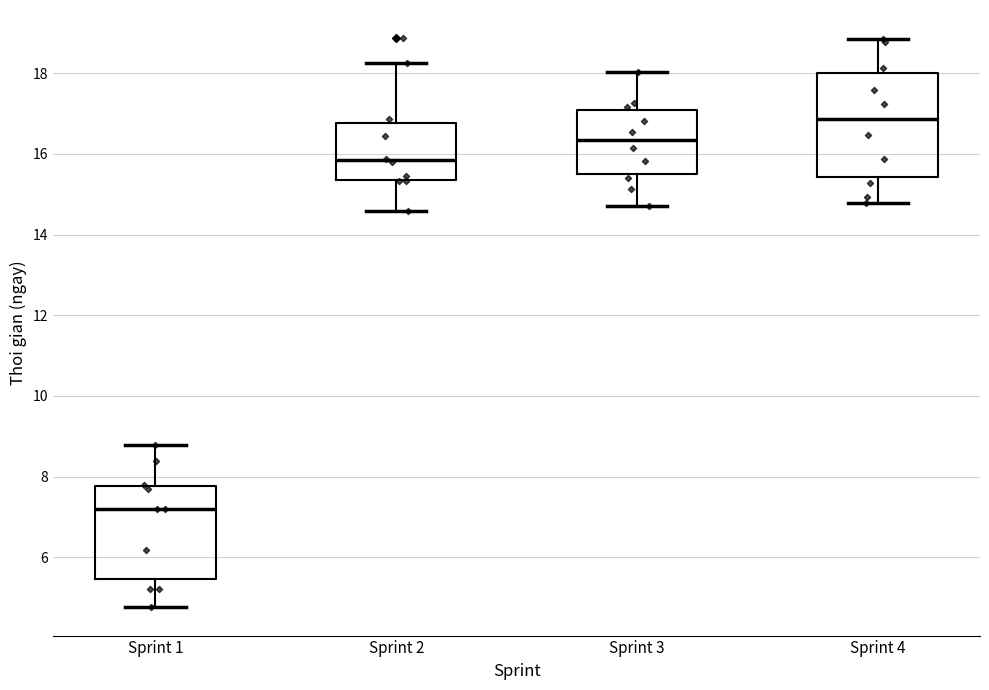

Which box's median line is the lowest?

Sprint 1